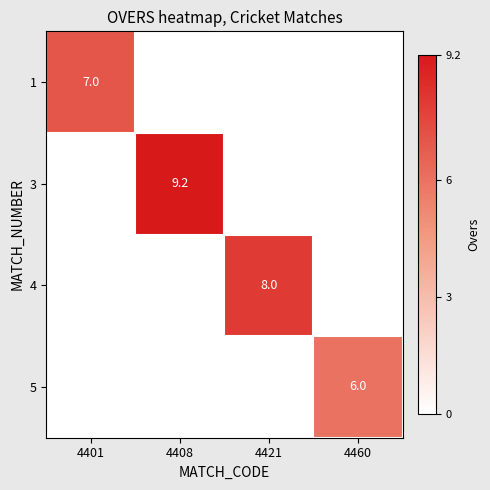

At which category is the sum across all series the highest?

4408